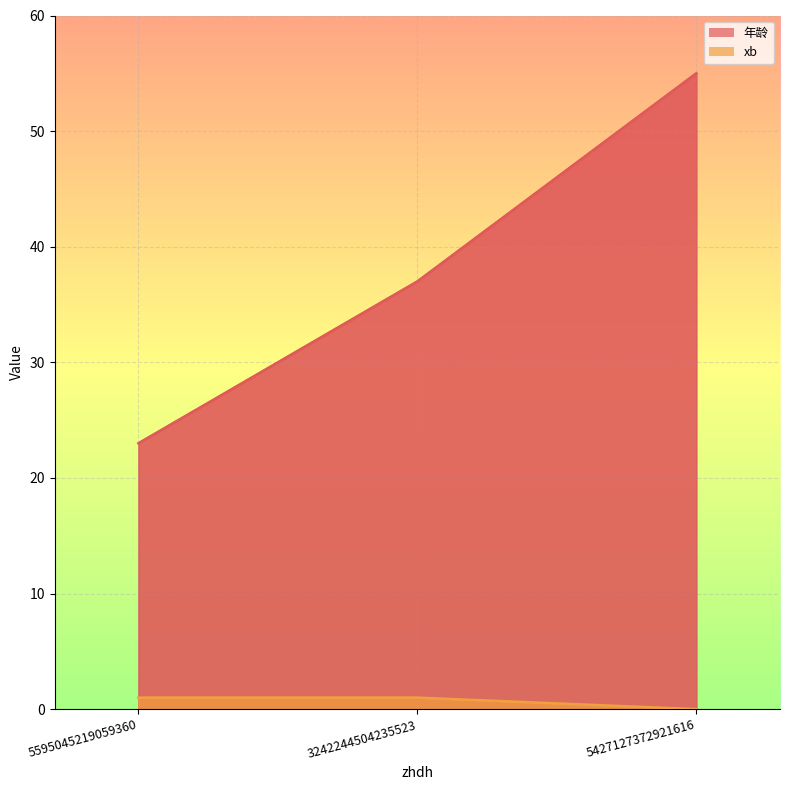

What is the difference between the maximum and minimum values in the 年龄 series?

32